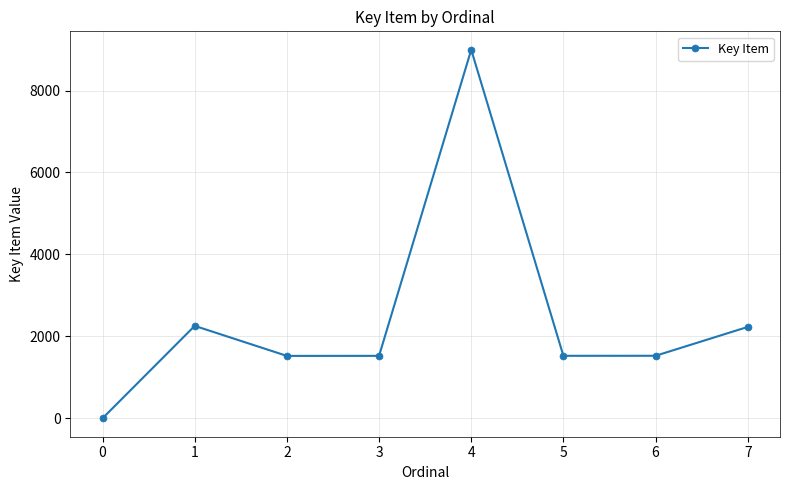

What is the maximum value shown in the chart?

8995